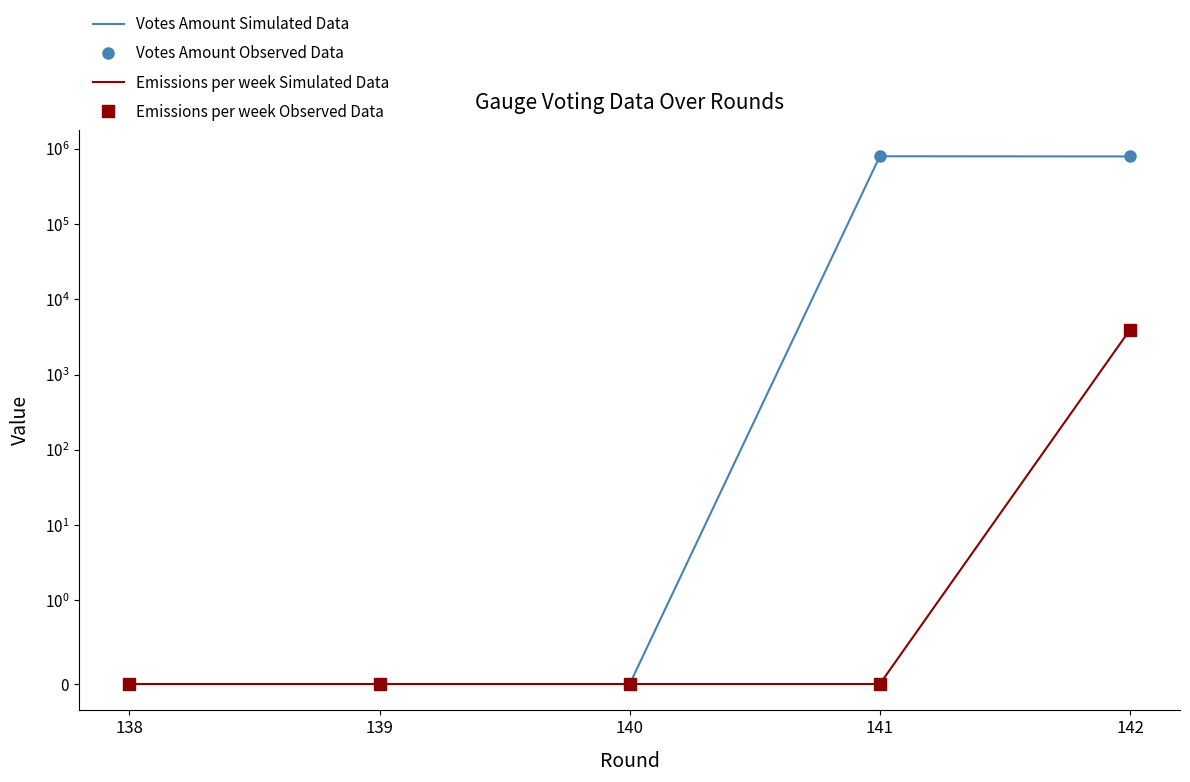

What is the difference between the maximum and minimum values in the Emissions per week Simulated Data series?

3942.4